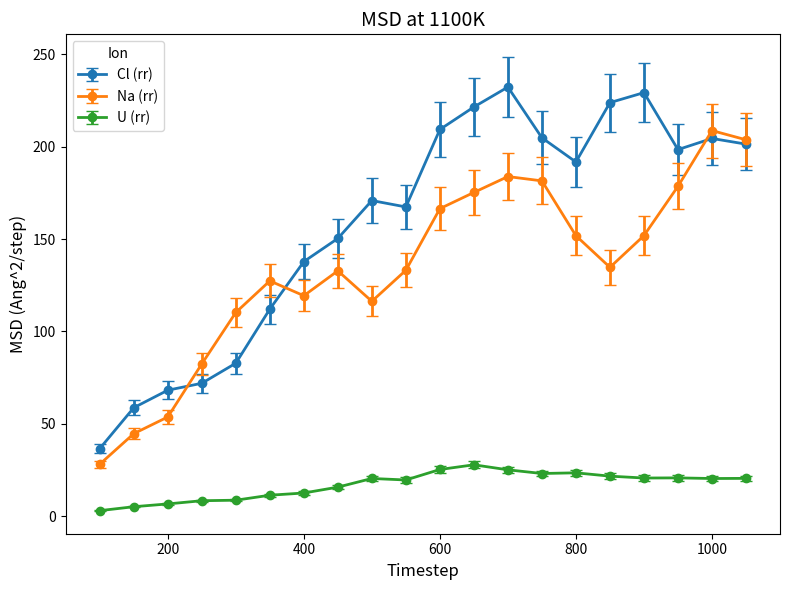

True or false: Na (rr) has more than 1 points higher than both neighbors.

True